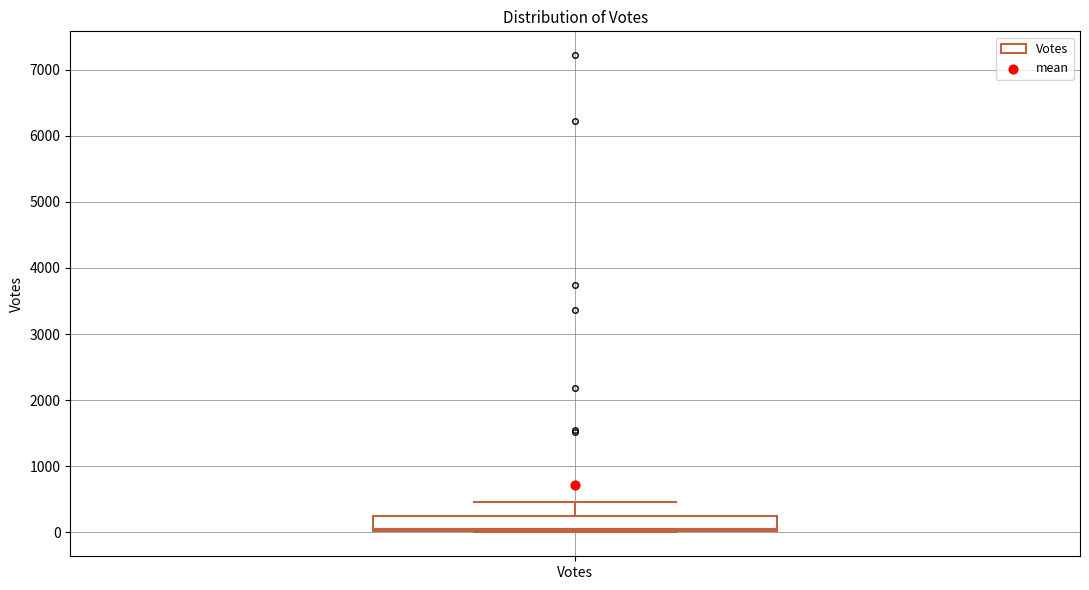

Transcribe this box plot: give where the median line is, the range the box spans, and where the two whiskers end, as read against the y-axis. The values are not printed on the chart, so give them approximately, as read against the axis.

median 100, box 0 to 300, whiskers 0 to 500